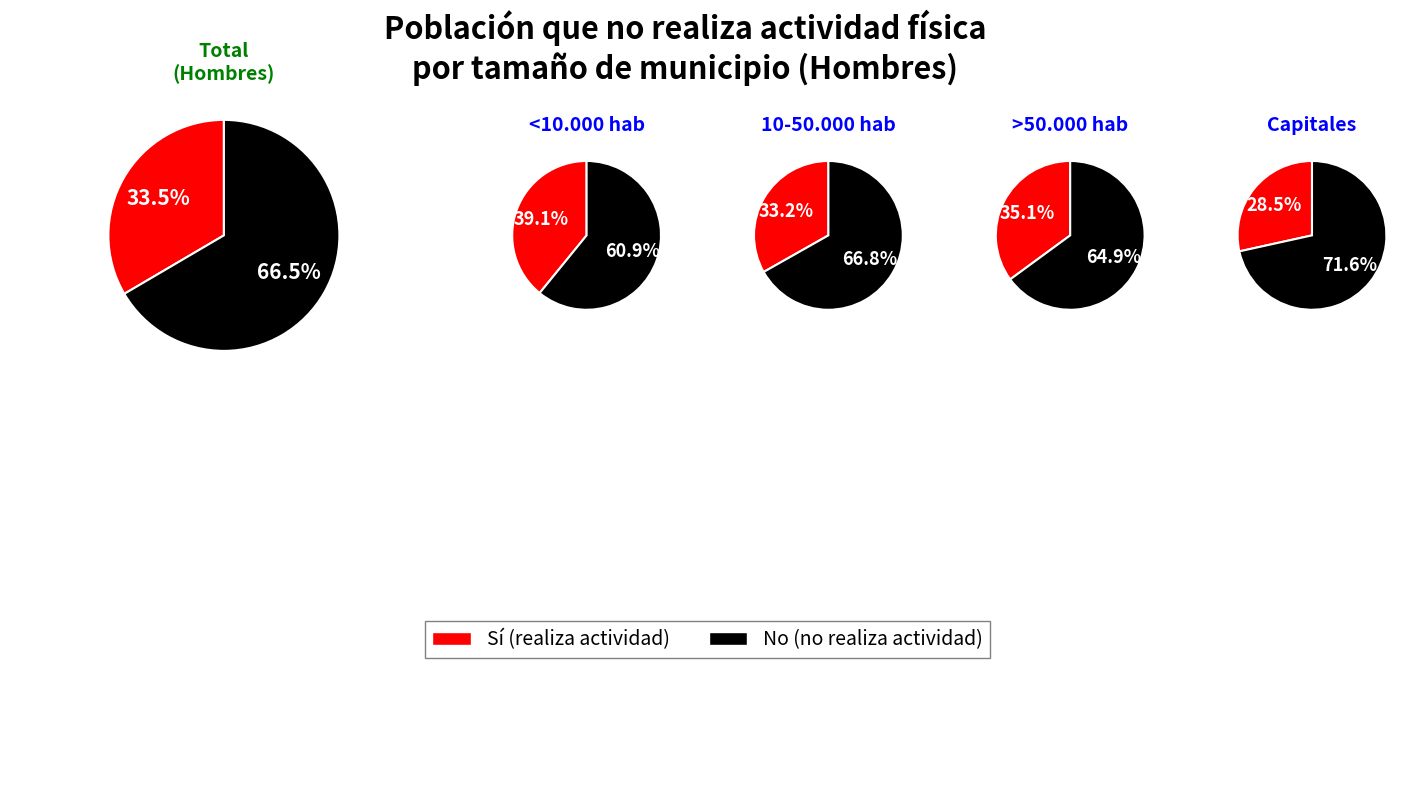

What is the largest slice in the pie chart?

Capitales